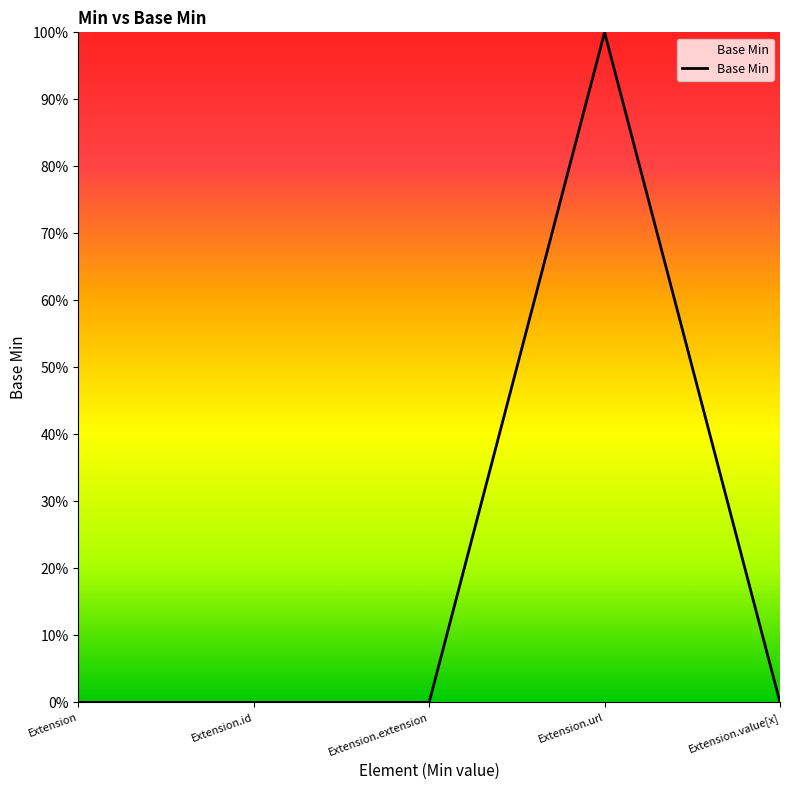

Which has a higher value, Extension.value[x] or Extension.extension?

Extension.value[x]